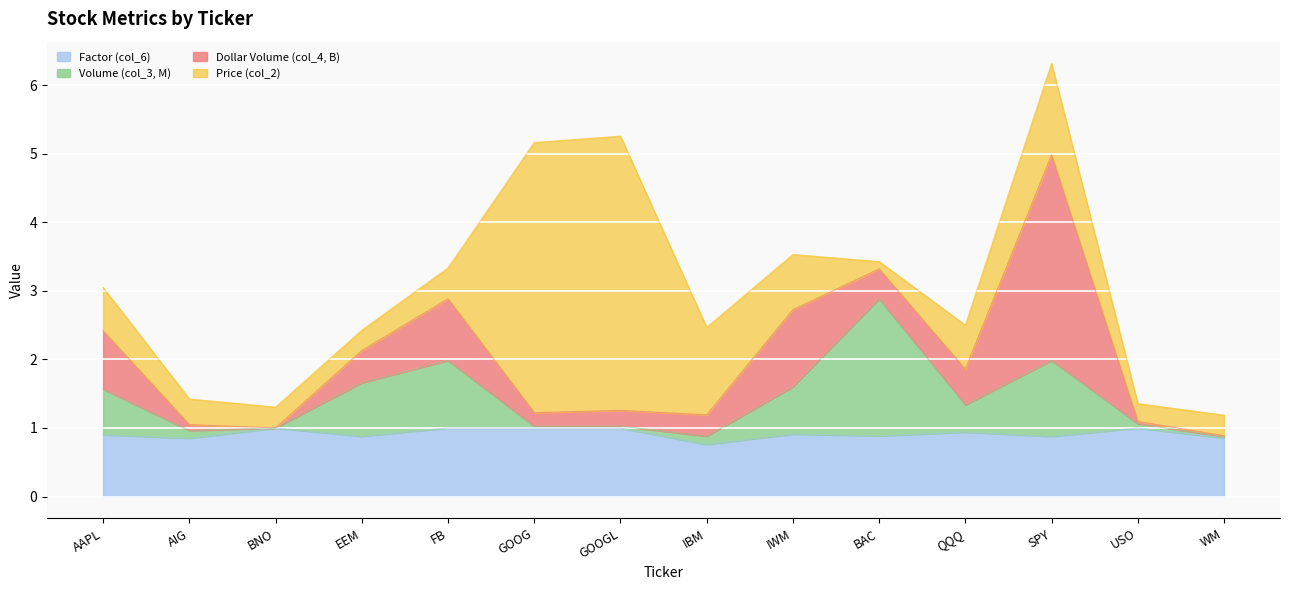

At which category is the sum across all series the highest?

SPY